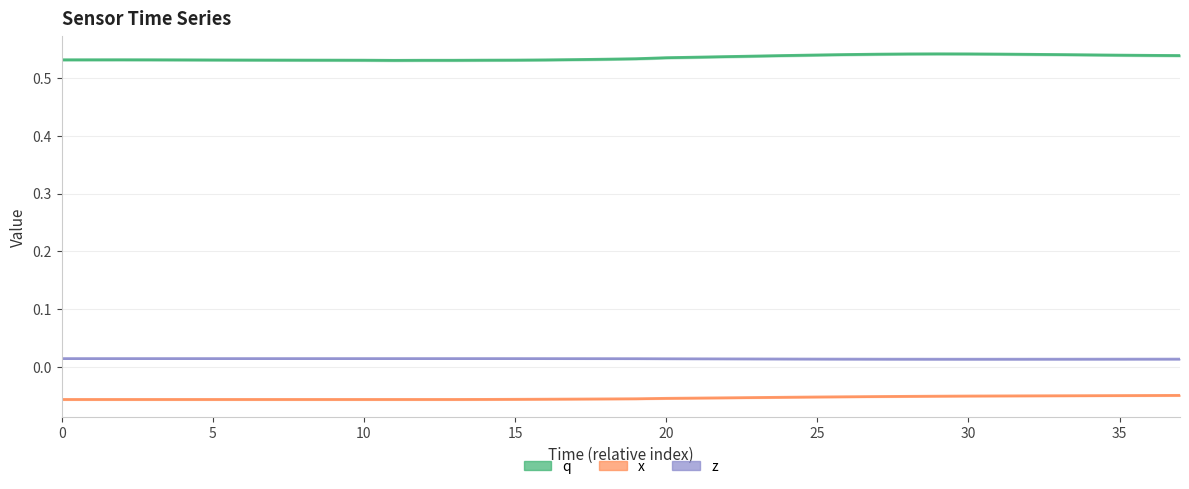

What value does the x series have at 15?

-0.1